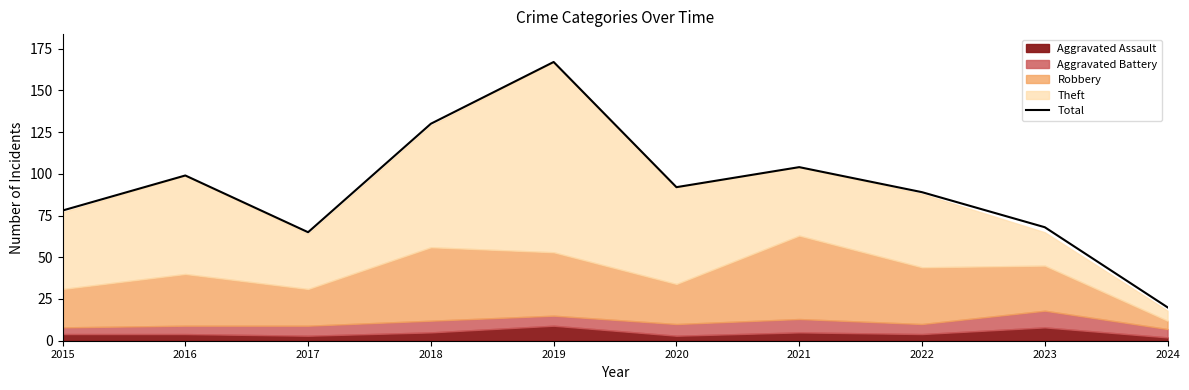

Between 2015 and 2021, which is larger?

2021